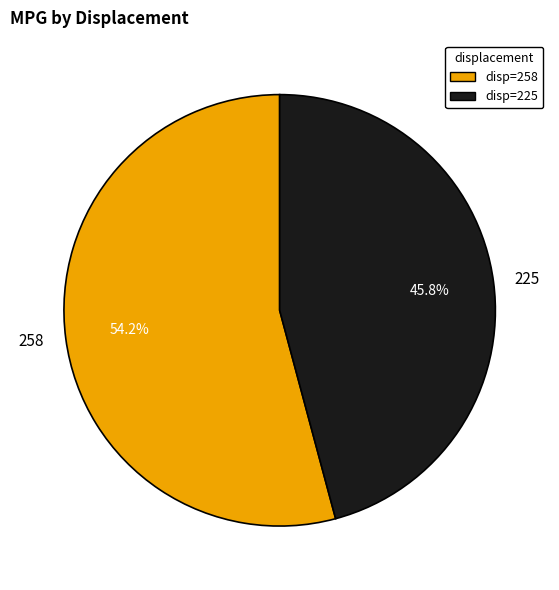

What percentage is NOT represented by 258?

45.8%